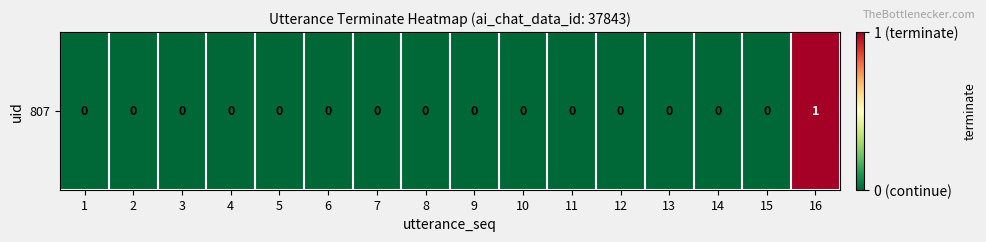

Which has a higher value, 3 or 7?

3